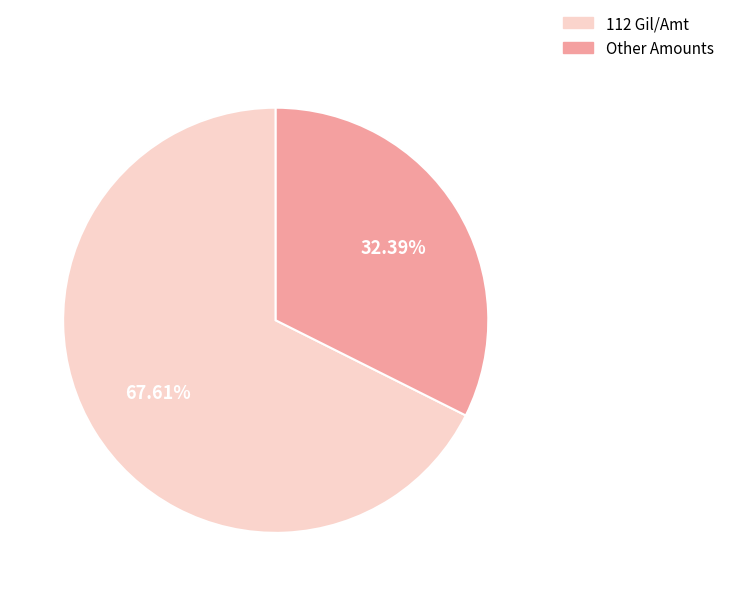

Do 112 Gil/Amt and Other Amounts together represent more than half of the pie?

Yes